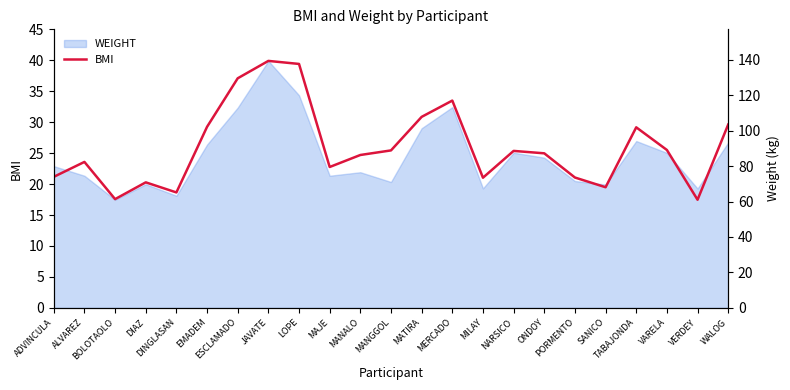

True or false: there are more than 2 points higher than both neighbors.

True